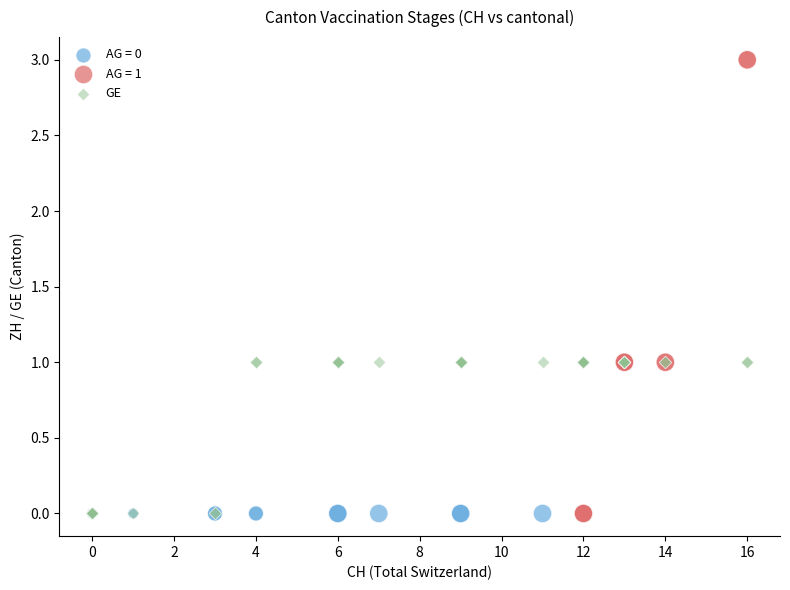

What are all the series names shown in the legend?

AG = 0, AG = 1, GE